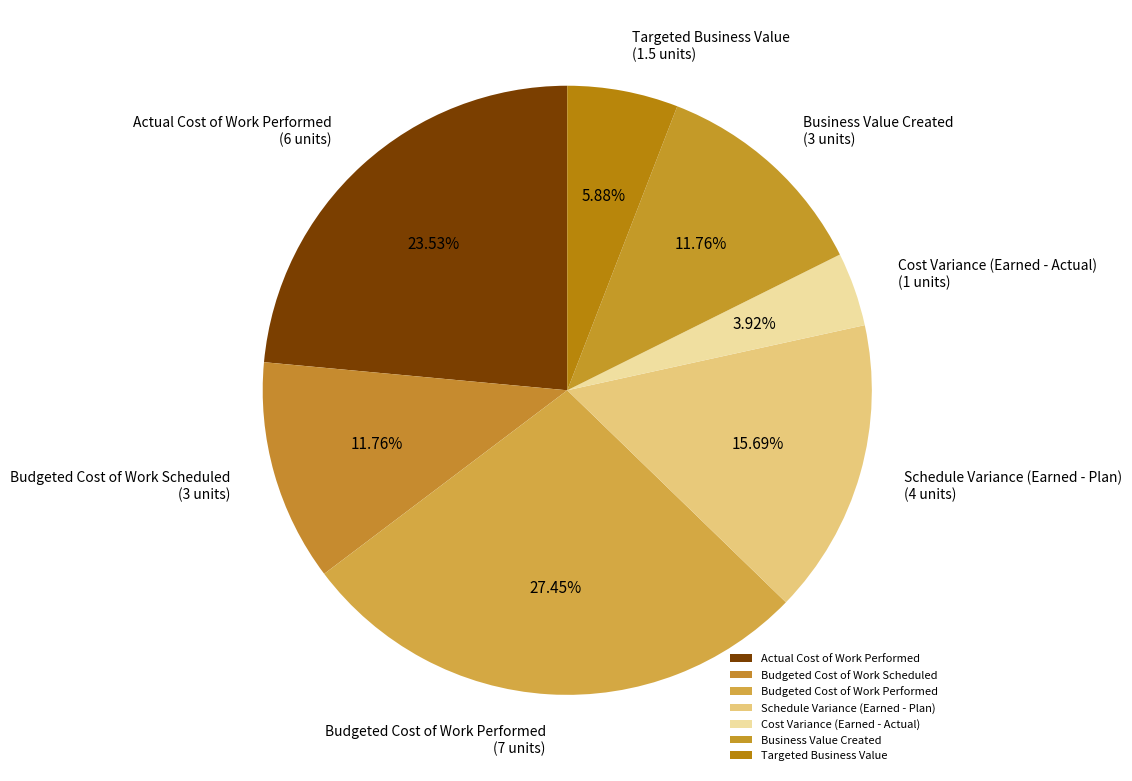

What percentage do Schedule Variance (Earned - Plan) and Budgeted Cost of Work Scheduled together represent?

27.5%